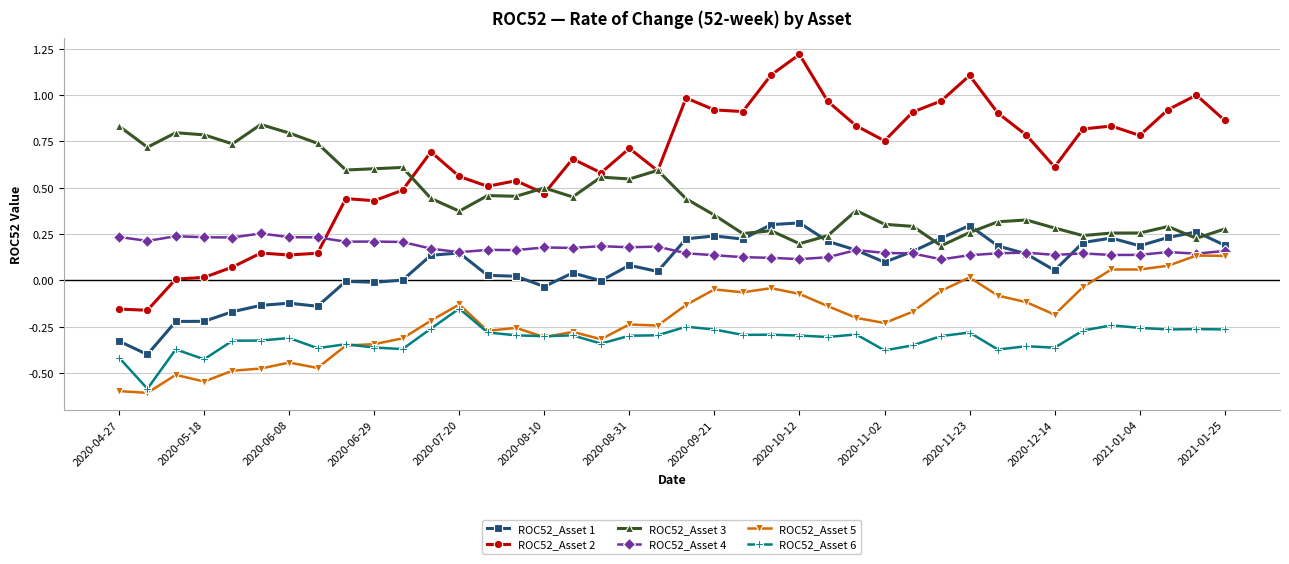

What is the smallest value displayed?

-0.6